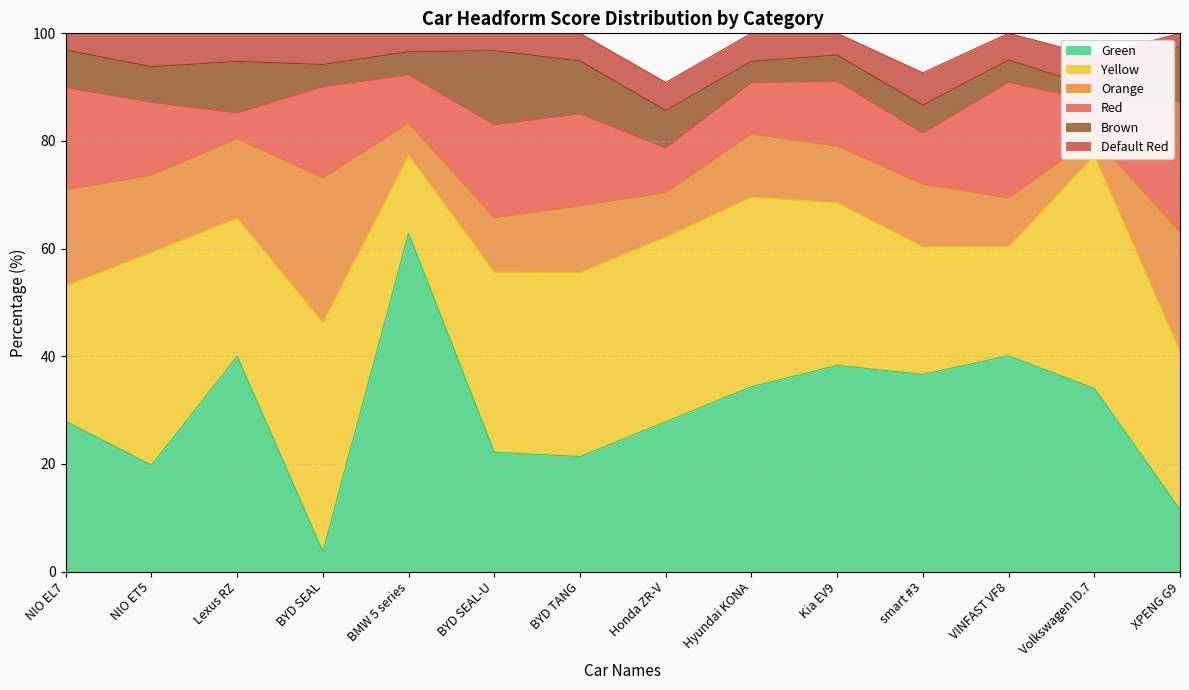

At which label does Brown first exceed 6?

NIO EL7